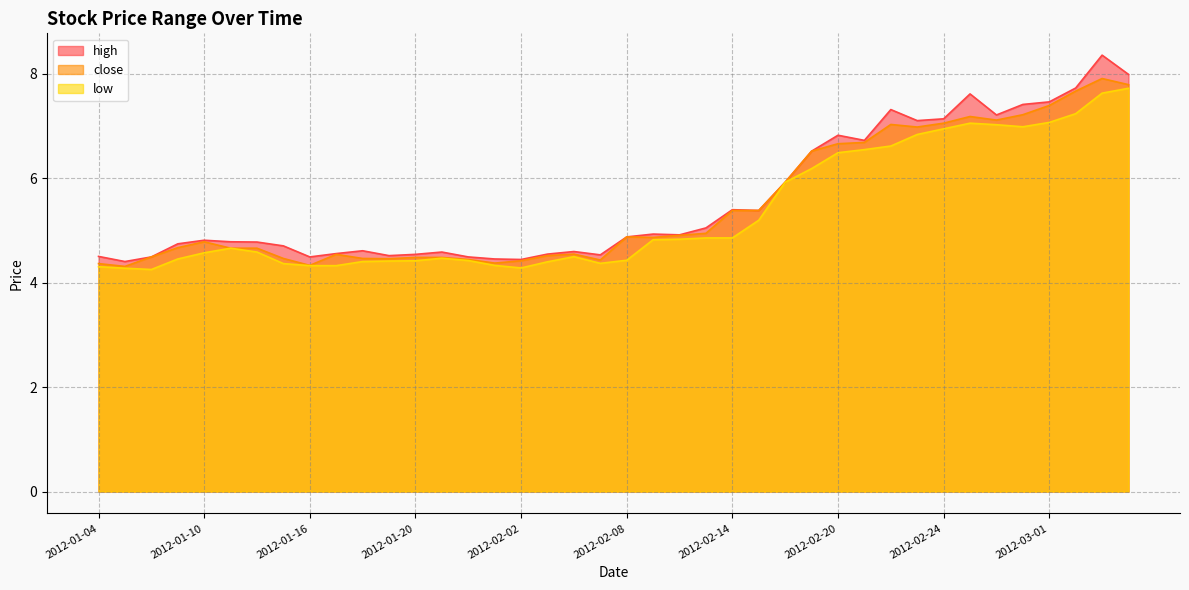

List the labels in order of close value, largest first.

2012-03-05, 2012-03-06, 2012-03-02, 2012-03-01, 2012-02-29, 2012-02-27, 2012-02-28, 2012-02-24, 2012-02-22, 2012-02-23, 2012-02-21, 2012-02-20, 2012-02-17, 2012-02-16, 2012-02-14, 2012-02-15, 2012-02-13, 2012-02-10, 2012-02-08, 2012-02-09, 2012-01-10, 2012-01-09, 2012-01-11, 2012-01-12, 2012-02-06, 2012-01-17, 2012-02-03, 2012-01-06, 2012-01-20, 2012-01-30, 2012-01-13, 2012-01-18, 2012-01-19, 2012-01-31, 2012-02-07, 2012-02-02, 2012-02-01, 2012-01-04, 2012-01-16, 2012-01-05